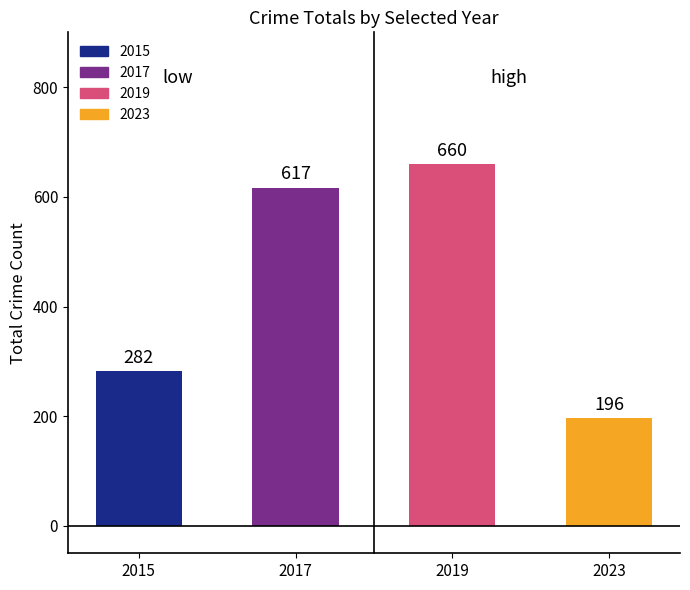

List the labels in order of value, largest first.

2019, 2017, 2015, 2023